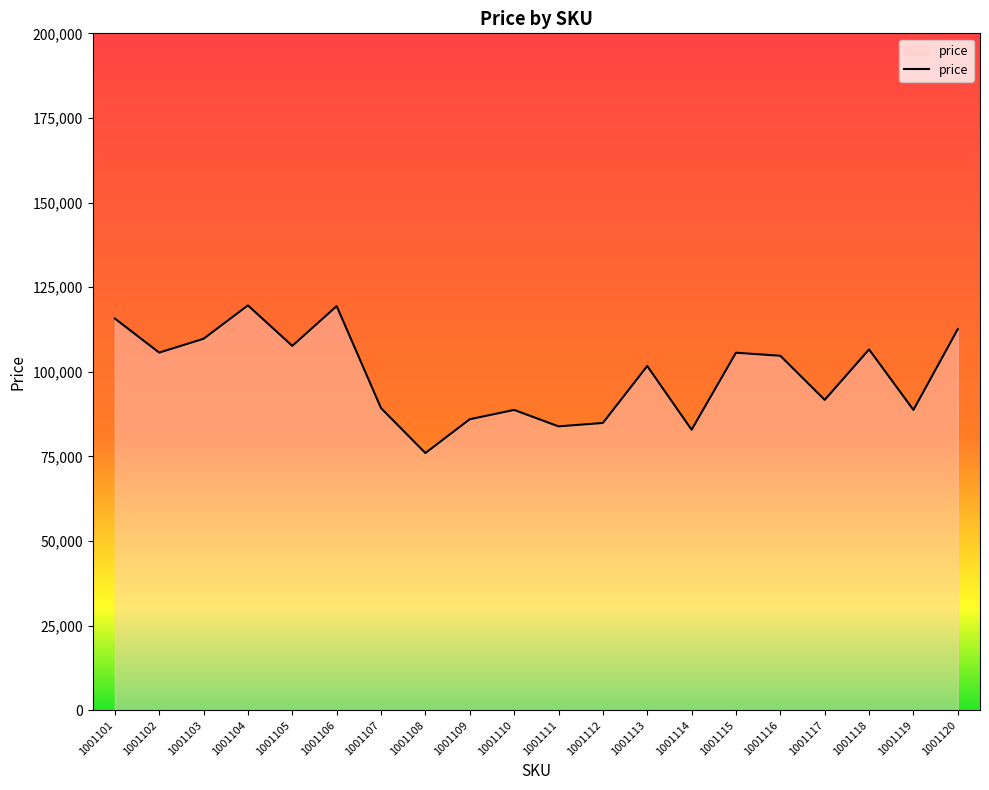

True or false: the data shows 89256 at 1001107.

True